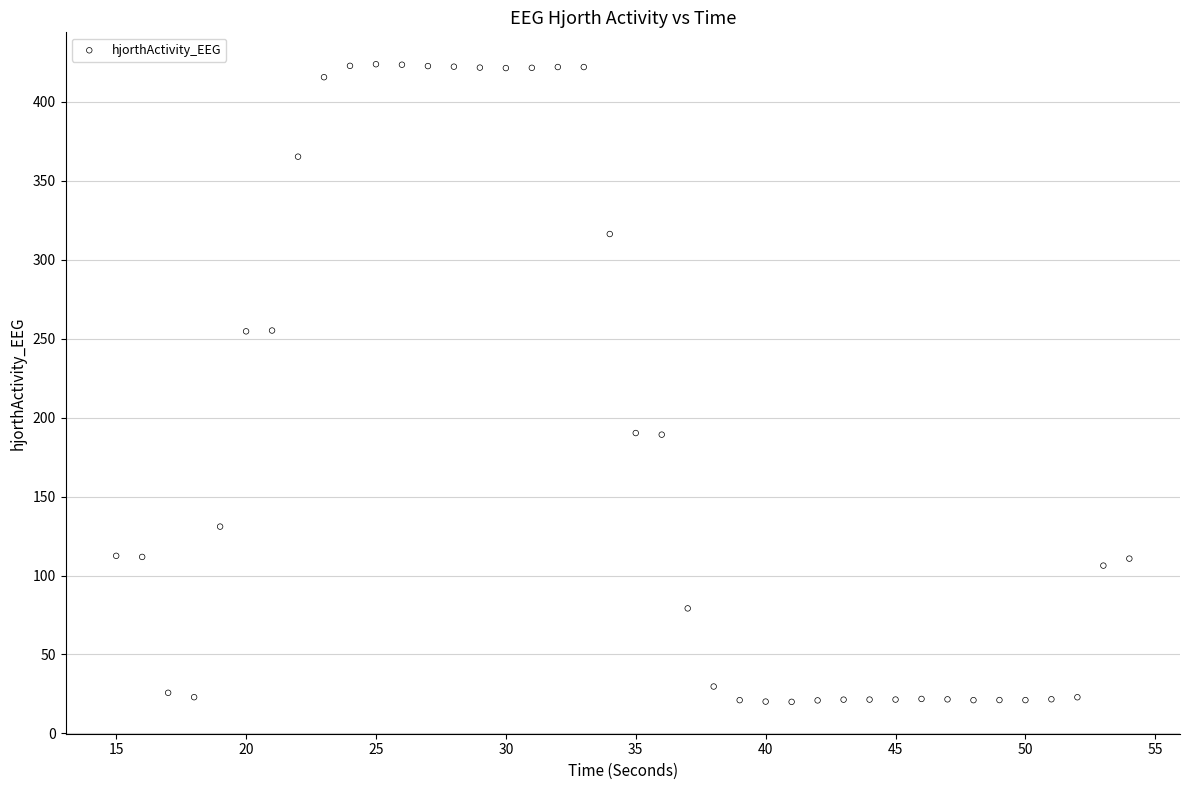

Count the number of points in this scatter plot.

40